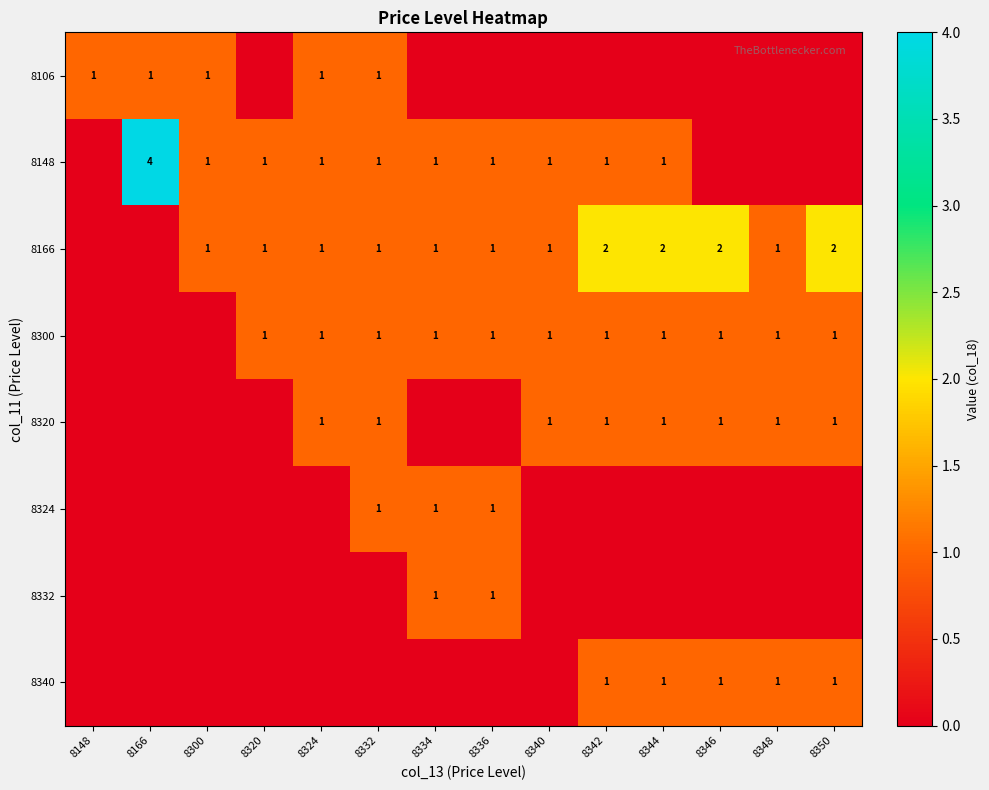

True or false: 8148 has a value of 1 at 8340.

True